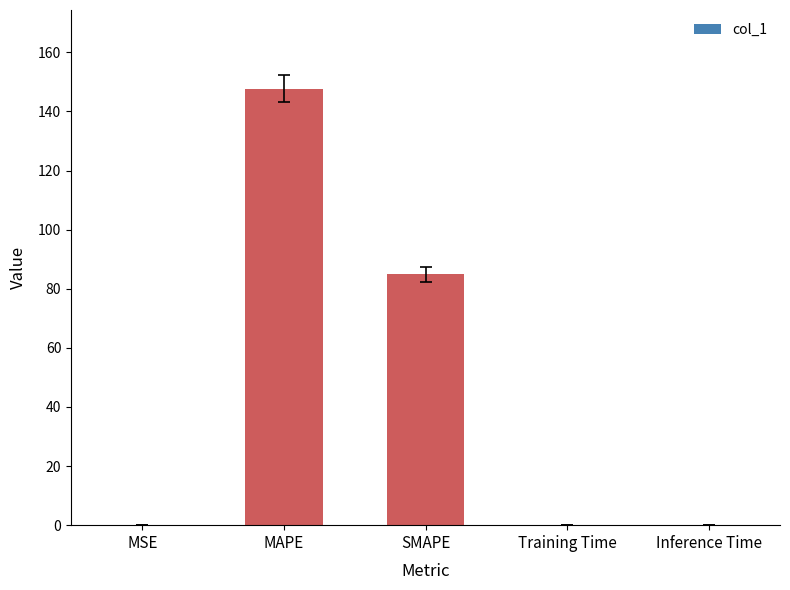

What is the sum of all values?

232.7